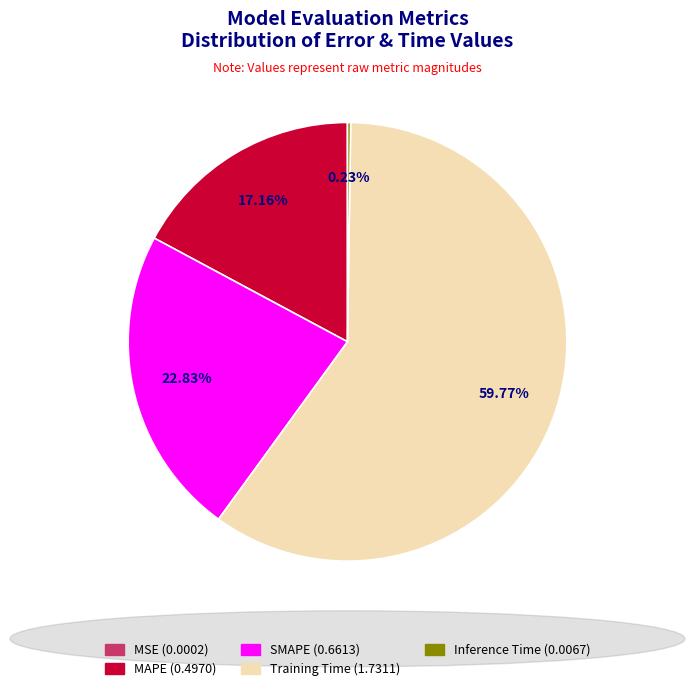

To the nearest percent, what portion does SMAPE represent?

23%